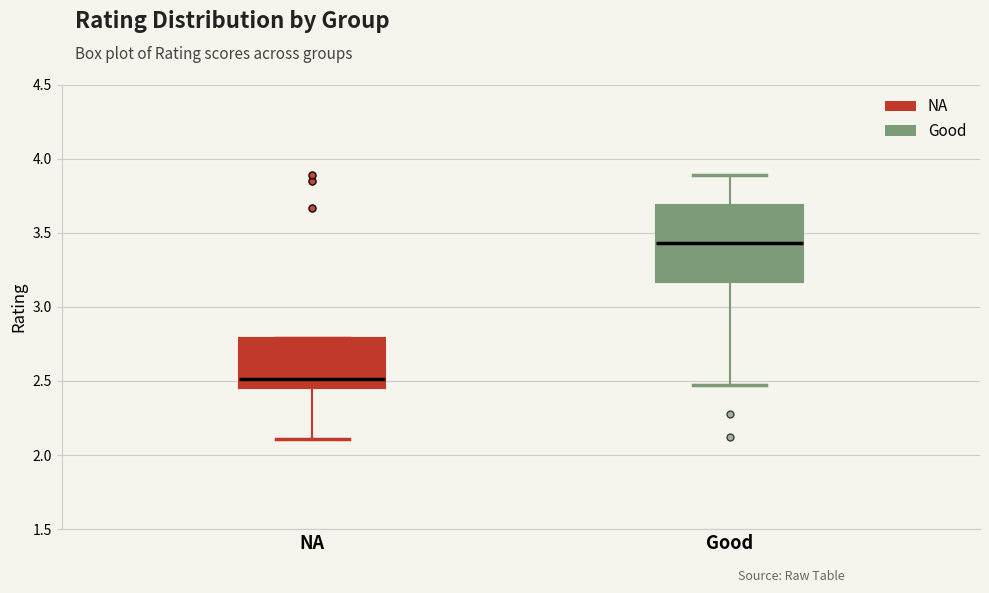

Reading left to right, read every box against the y-axis: the position of its median line, the range the box covers, and the ends of its whiskers. The values are not printed on the chart, so give them approximately, as read against the axis.

NA: median 2.50, box 2.45 to 2.80, whiskers 2.10 to 2.80
Good: median 3.45, box 3.15 to 3.70, whiskers 2.45 to 3.90